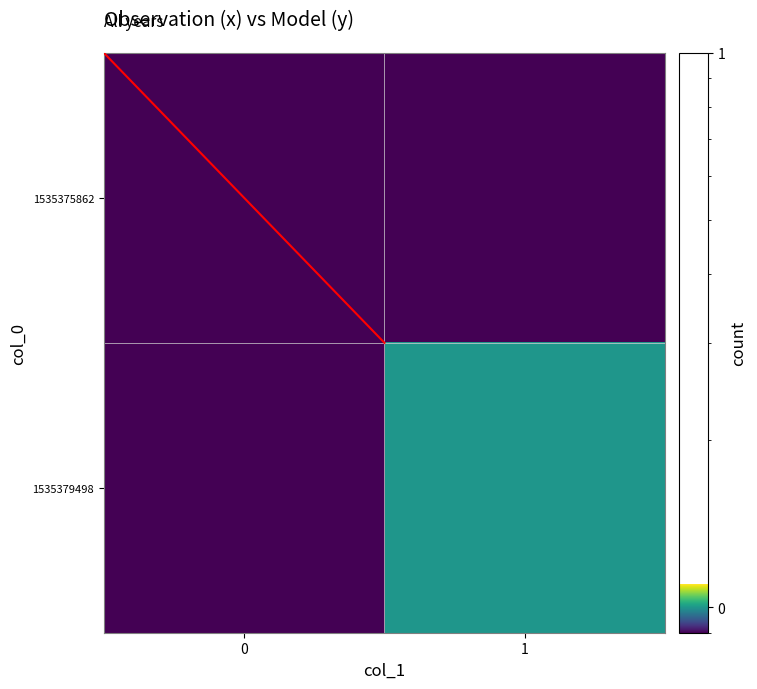

Rank the series at 0 from highest to lowest value.

1535375862, 1535379498